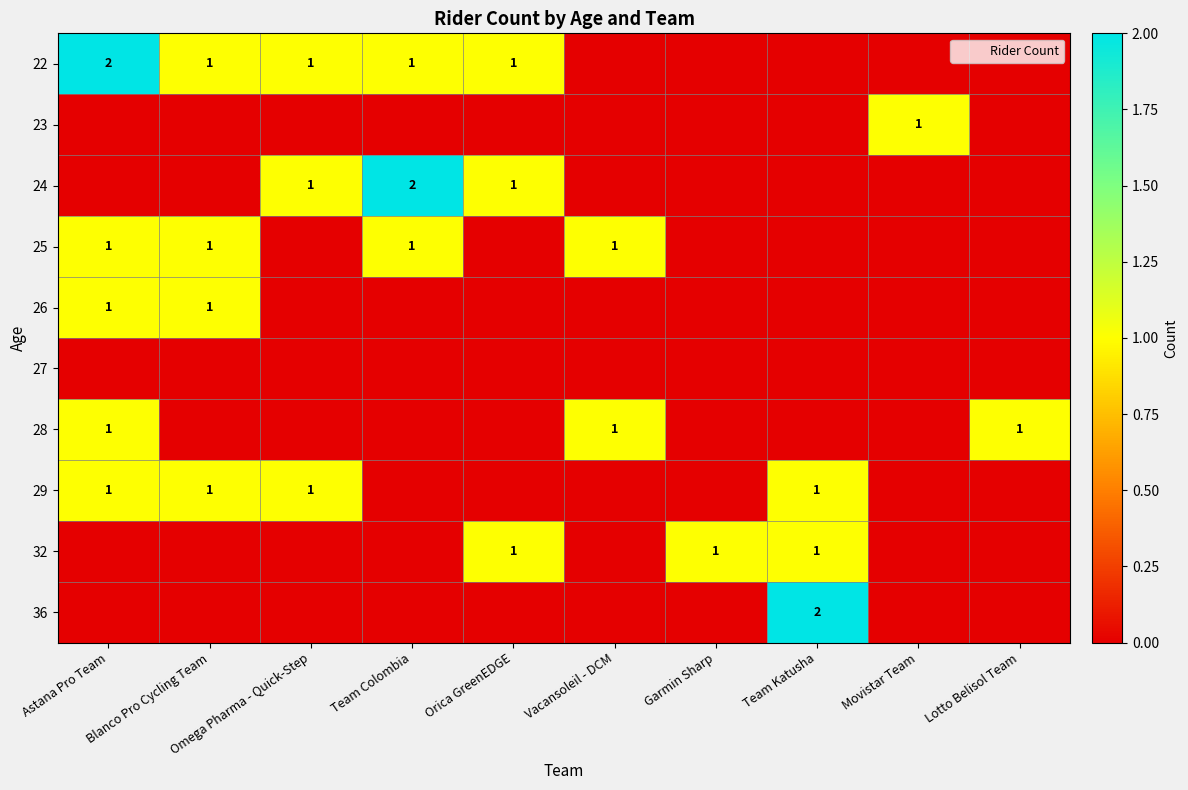

True or false: 26 has a value of 0 at Team Colombia.

True